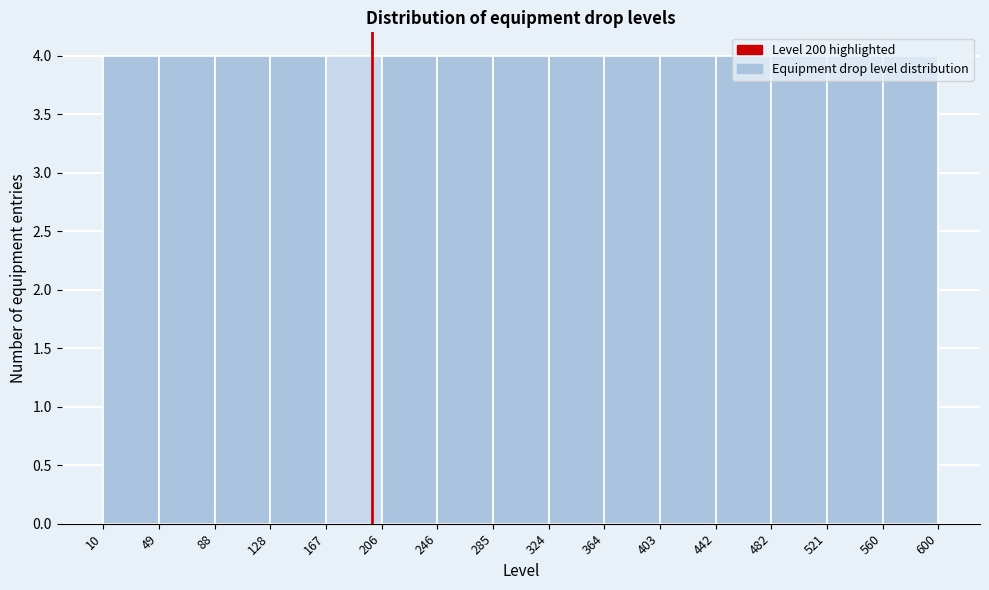

What is the height of the bar covering 442 to 482 on the x-axis? The values are not printed on the chart, so give them approximately, as read against the axis.

4